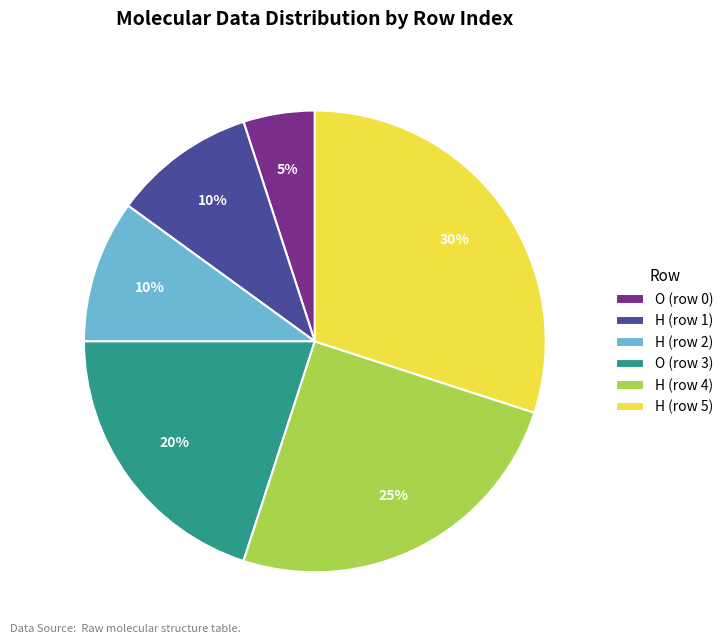

Is the sum of H (row 4) and H (row 5) greater than half?

Yes